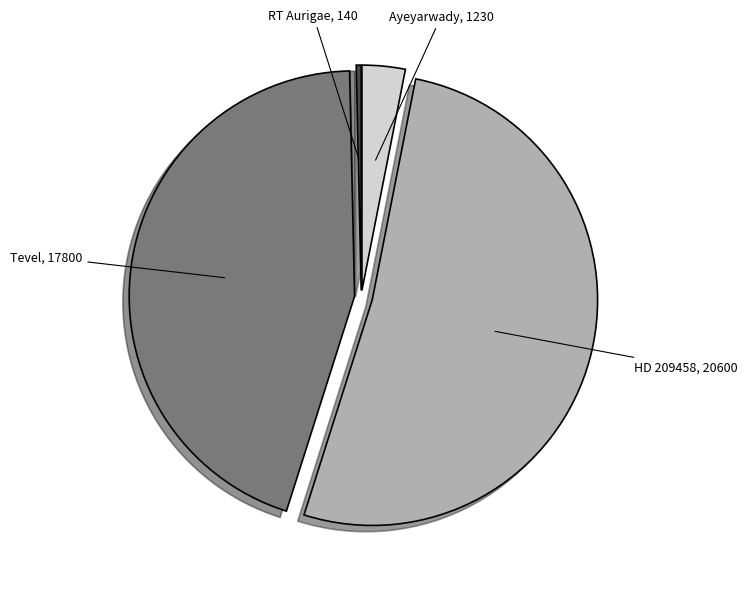

Count the number of slices in the pie.

4